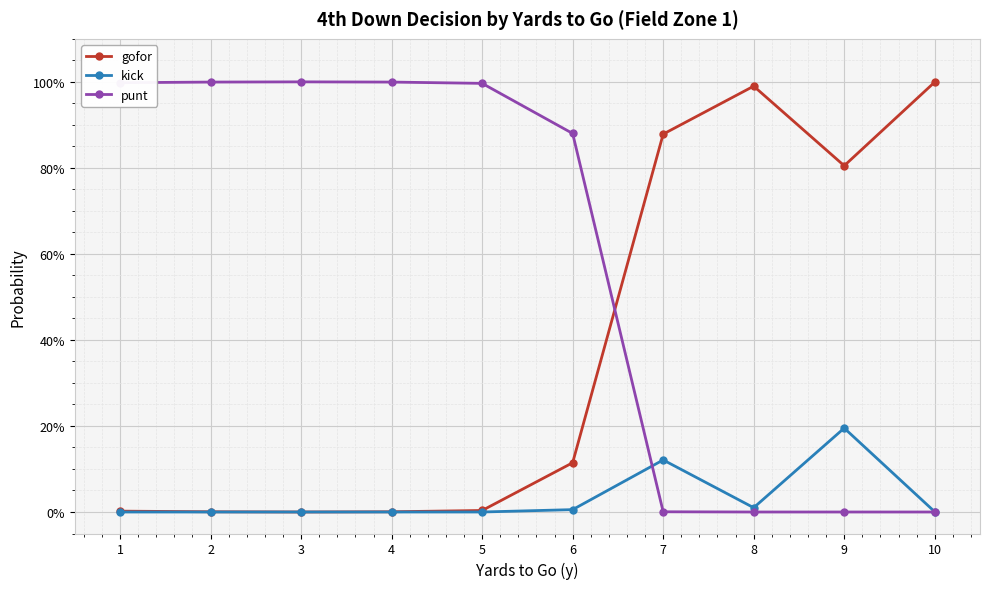

True or false: kick and gofor cross at least once.

False